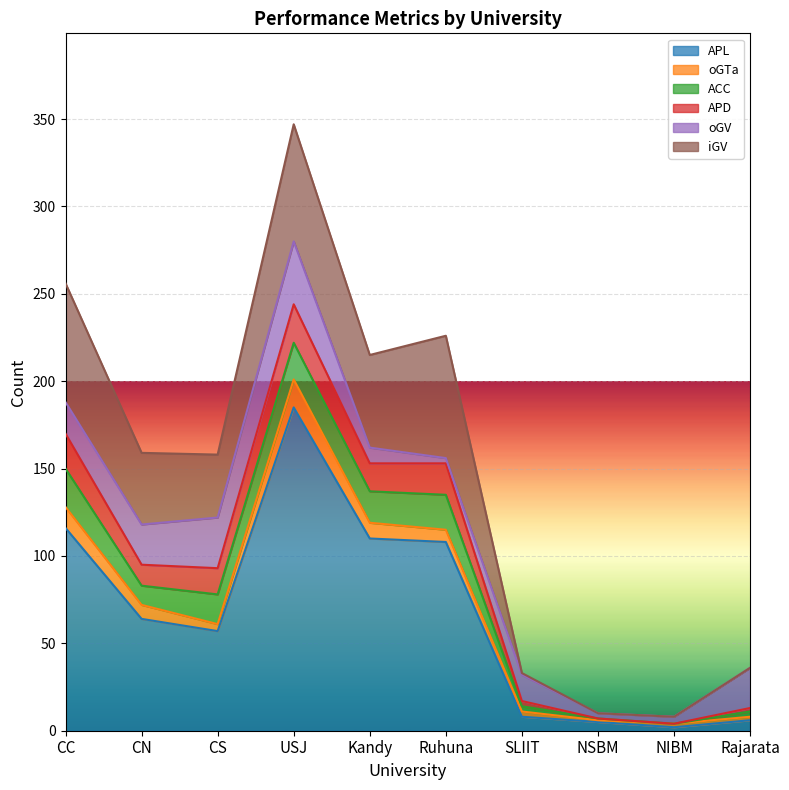

After their last crossing, which series has the higher values: oGV or iGV?

oGV